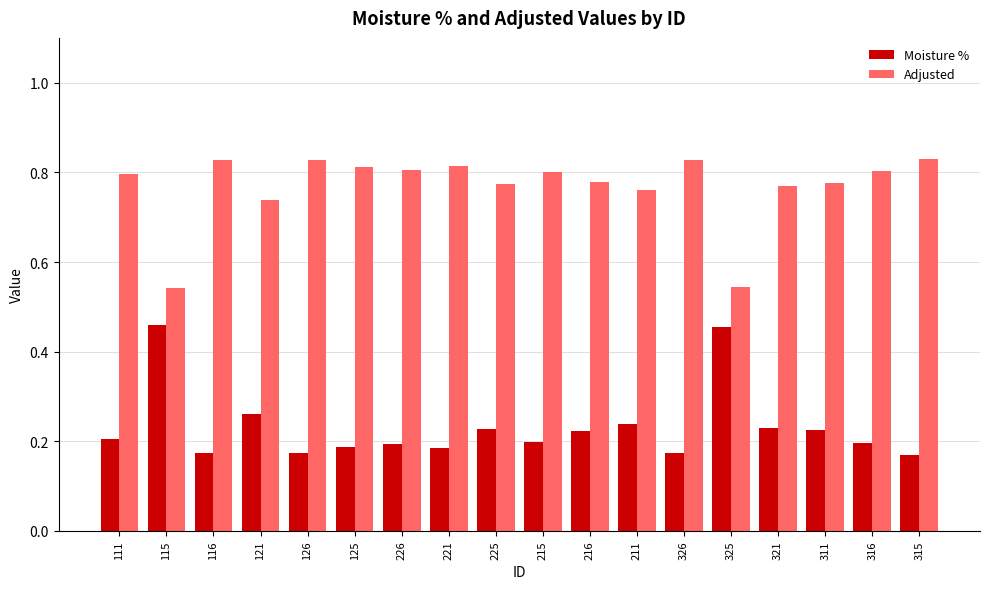

What is the sum of all Adjusted values?

13.8